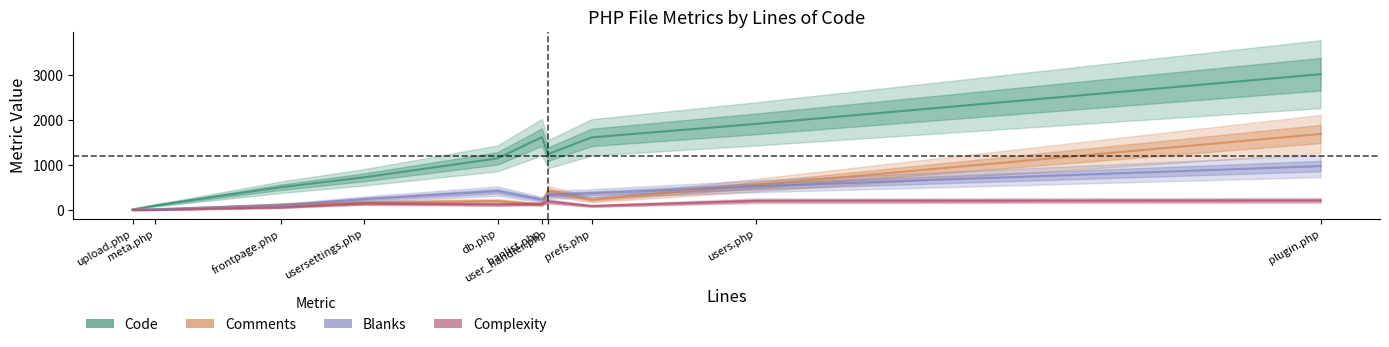

True or false: Code and Complexity intersect in this chart.

False